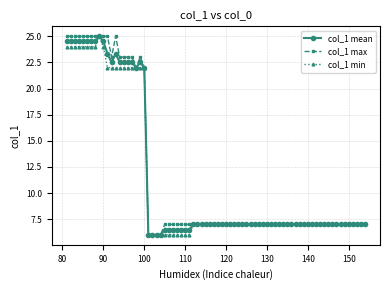

What is the value of the col_1 mean point at the 58th from the left?

7.0